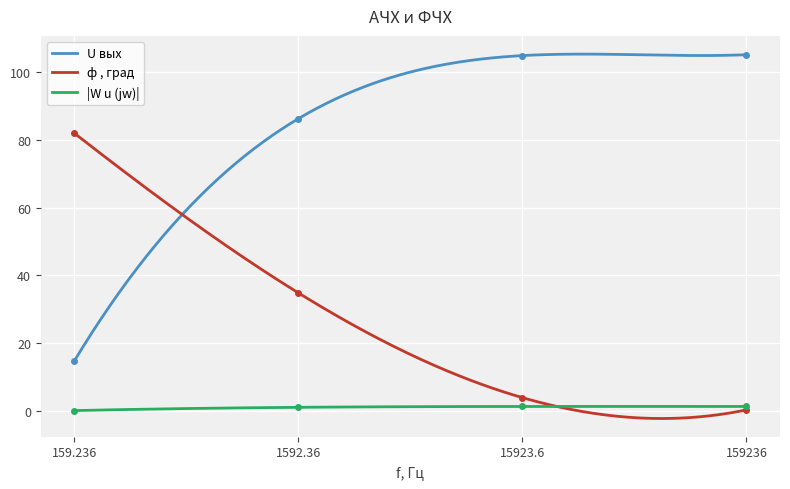

What is the value of the ф , град point at the 3rd from the left?

4.0